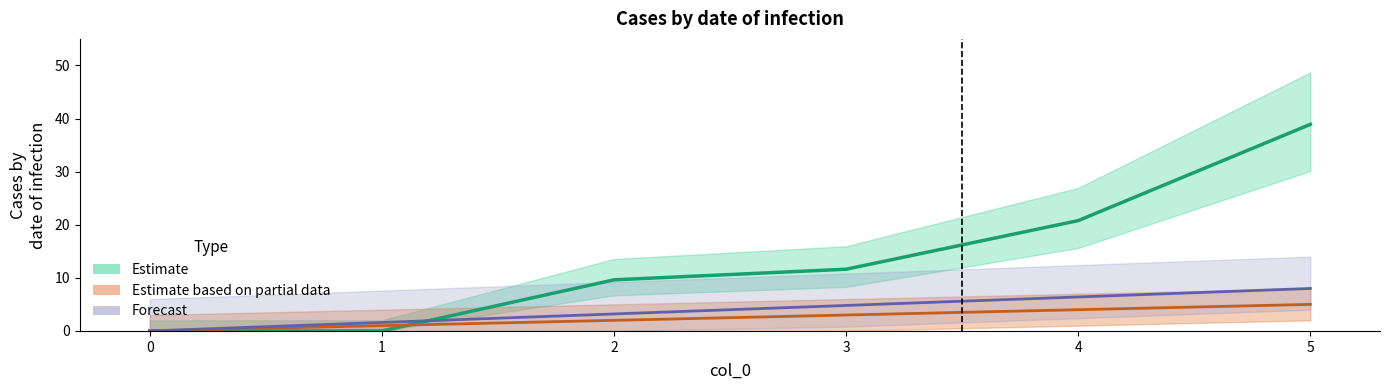

How many categories are shown in the chart?

6